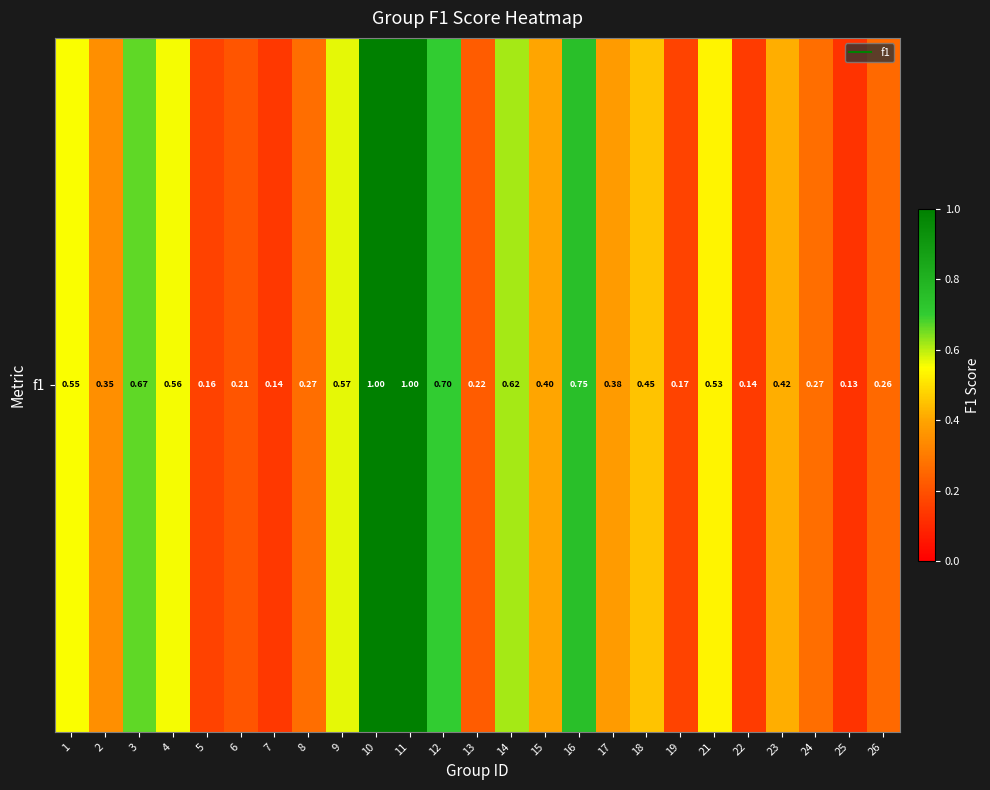

What is the difference between the values at 21 and 13?

0.3